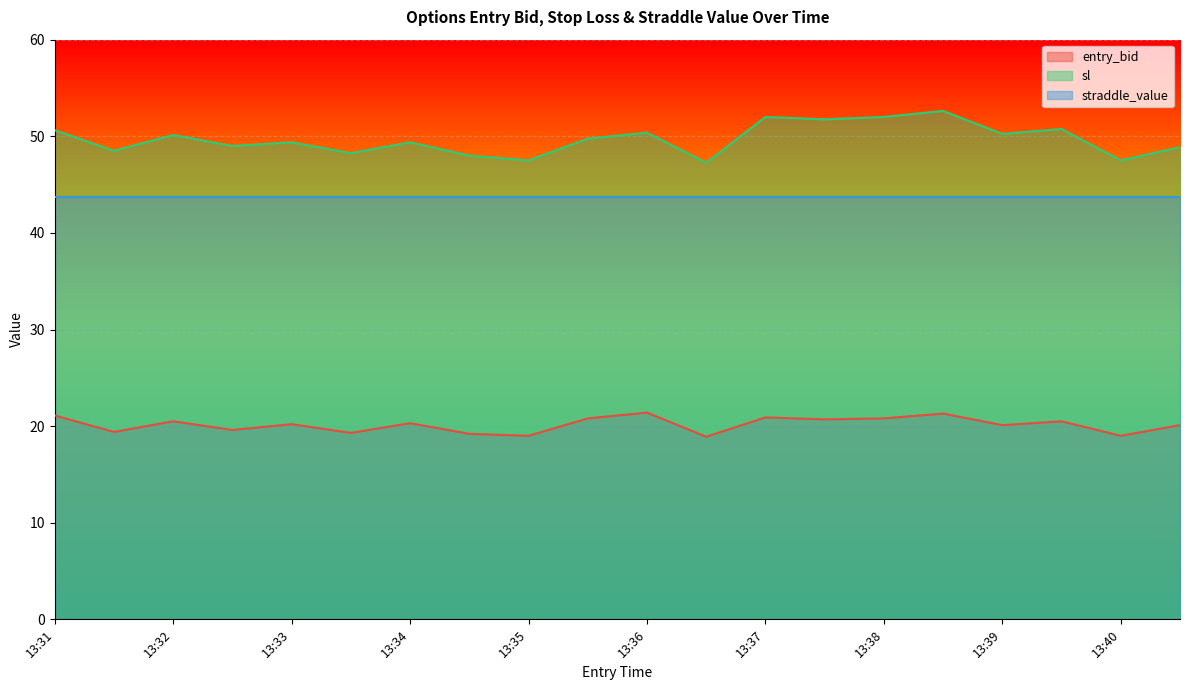

In sl, how many points are lower than both neighbors (excluding endpoints)?

8